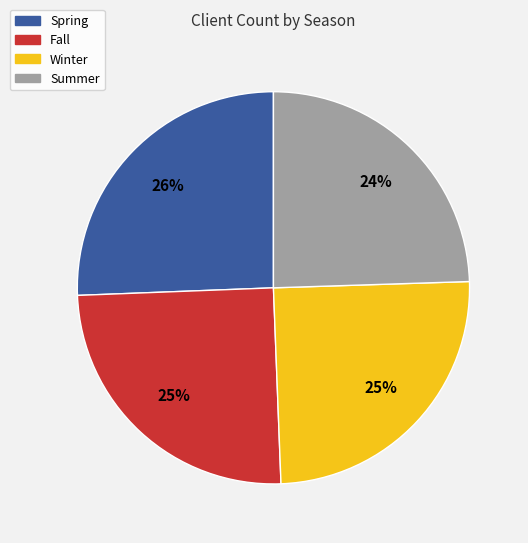

What is the ratio of the value at Summer to the value at Winter?

1.0